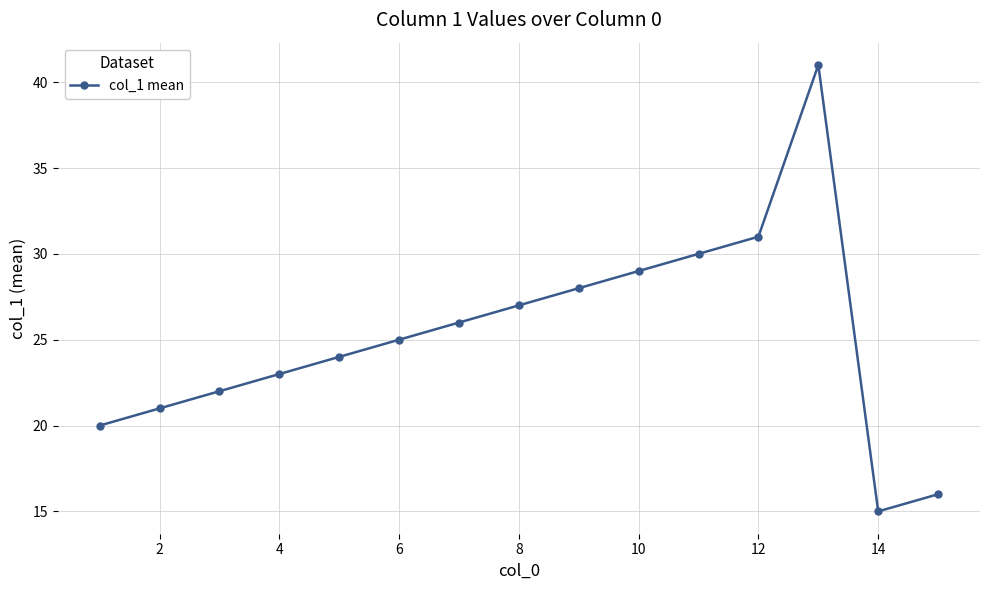

How many points are higher than both their immediate neighbors (excluding endpoints)?

1